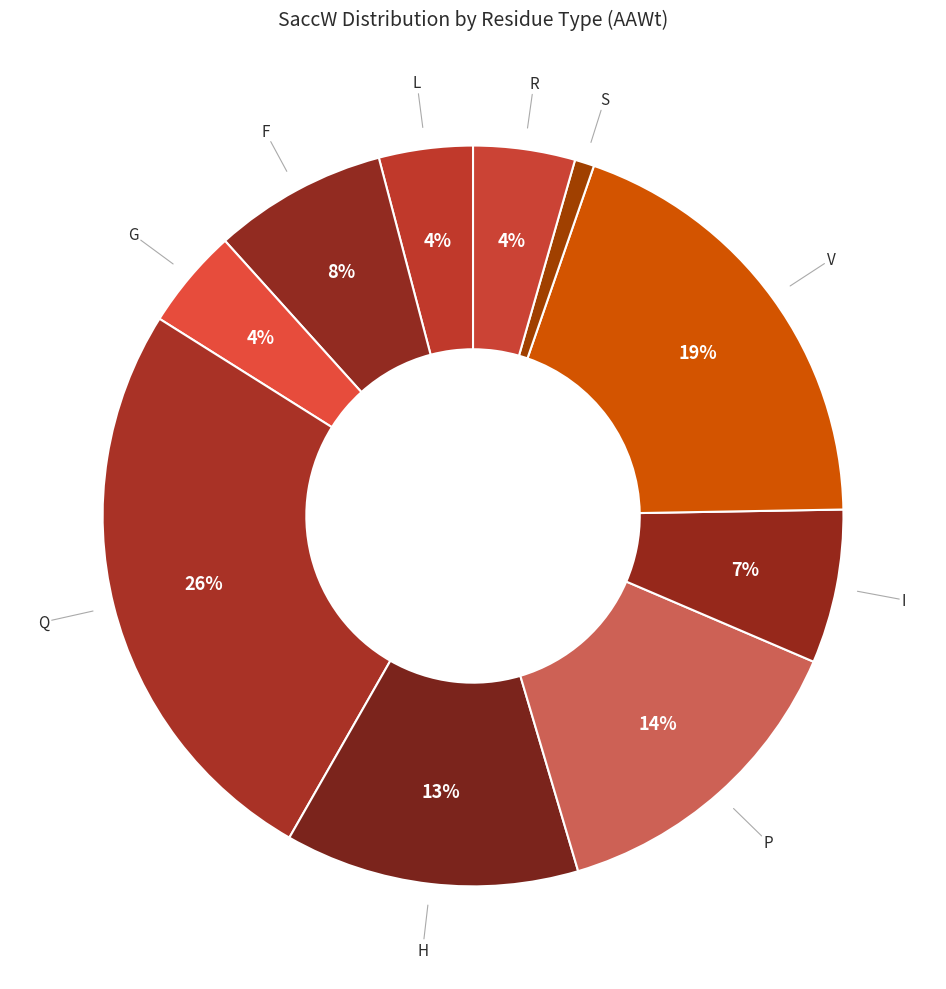

Is V the majority of the pie?

No